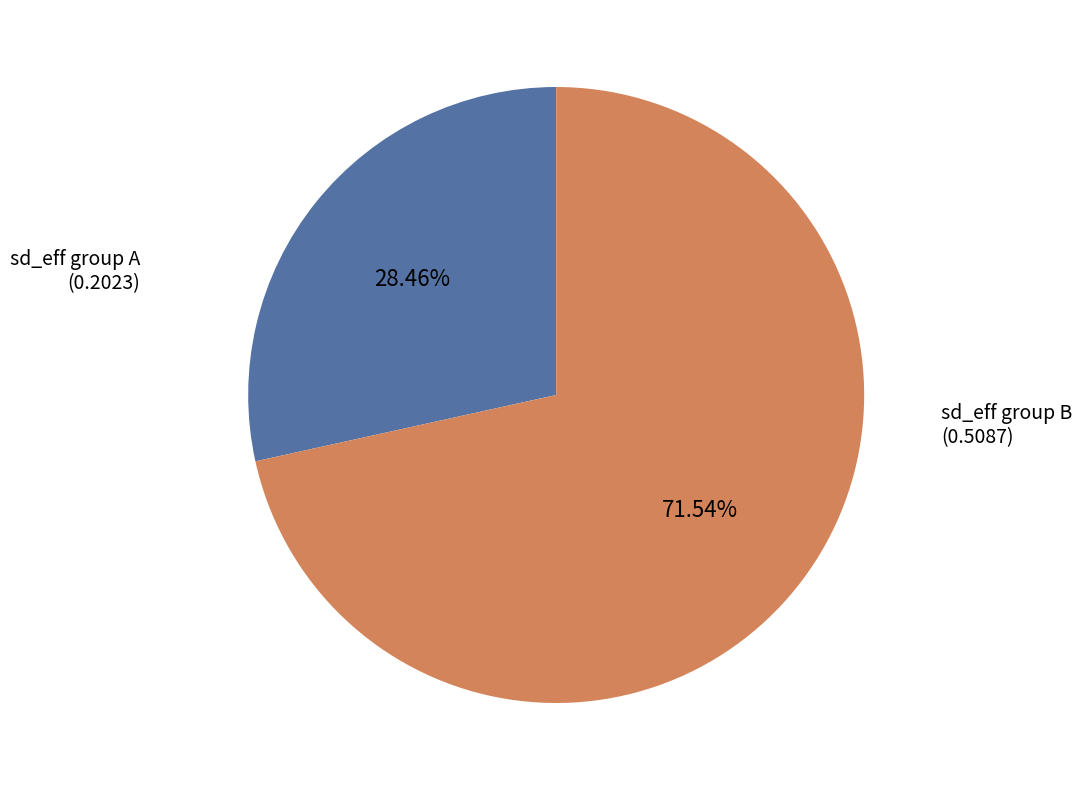

Which slice represents more than half of the pie?

sd_eff group B (0.5087)